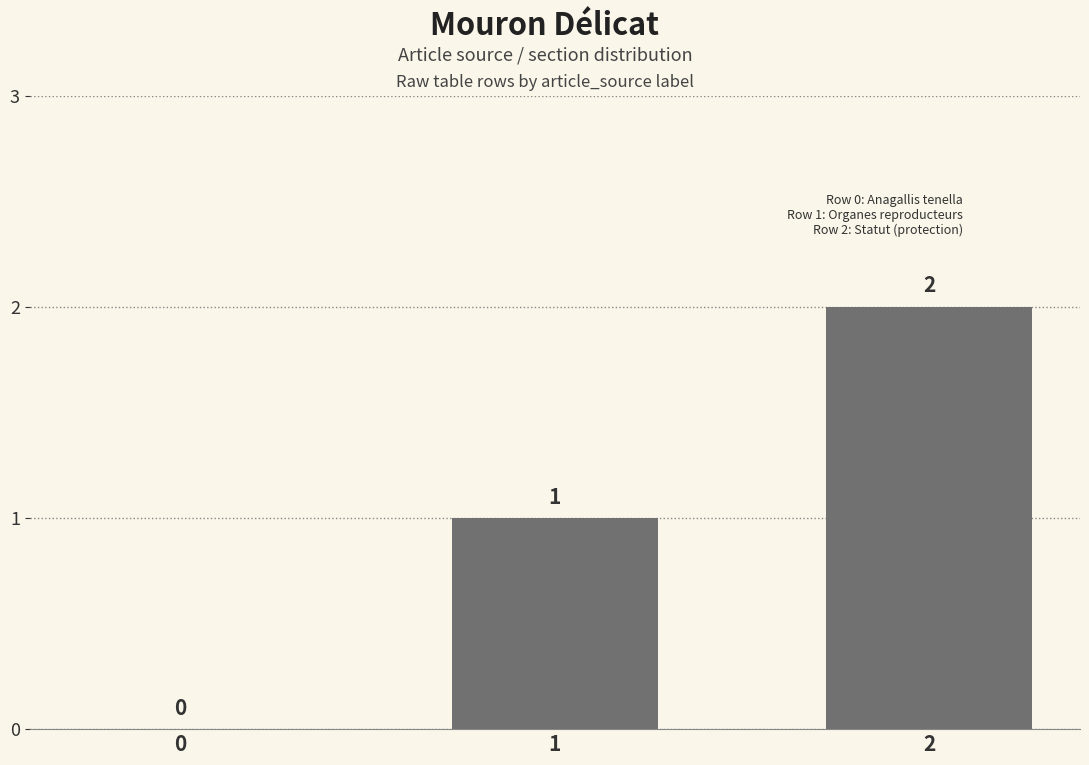

Which has a higher value, 0 or 1?

1